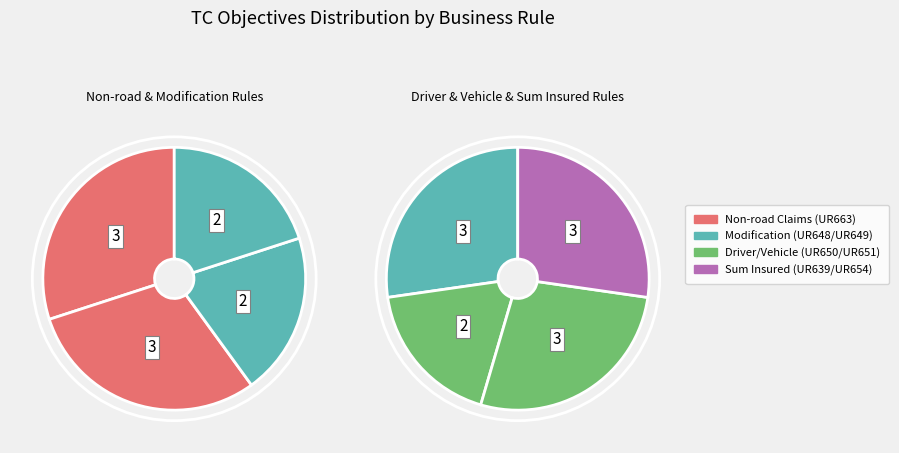

To the nearest percent, what is the average slice percentage?

12%